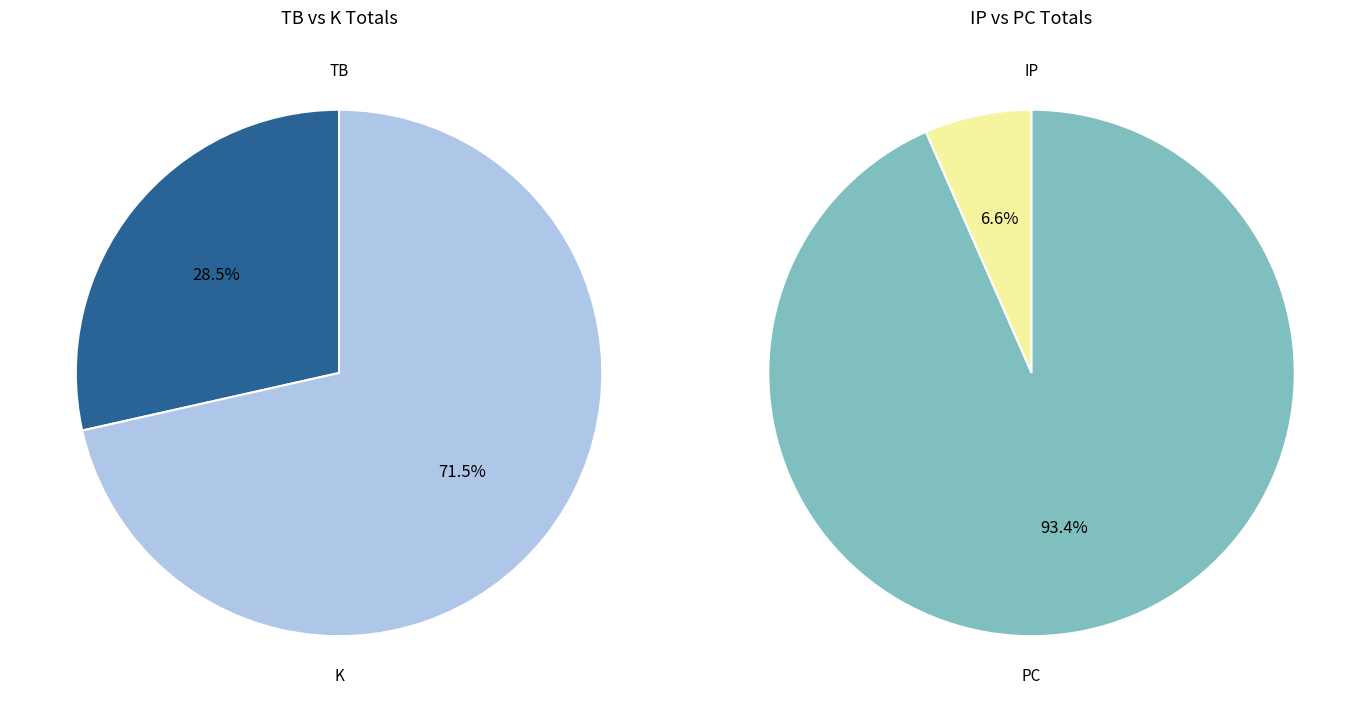

Is the sum of 2 and 16 greater than half?

No